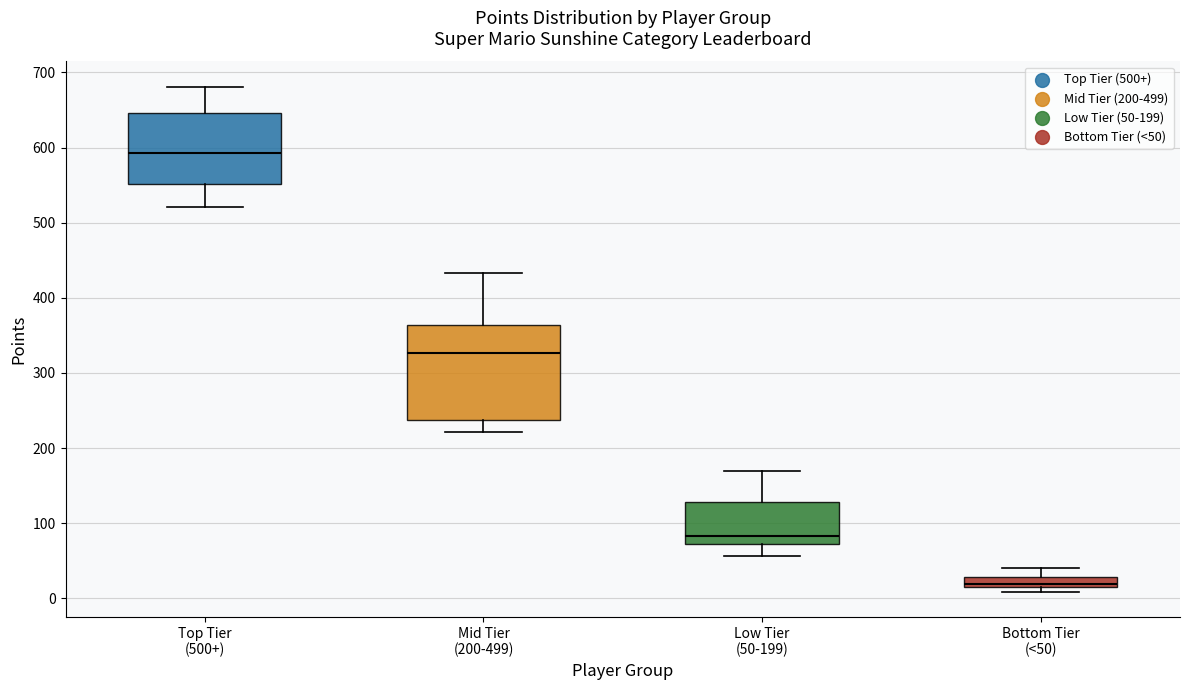

Which box's median line is the lowest?

Bottom Tier (<50)